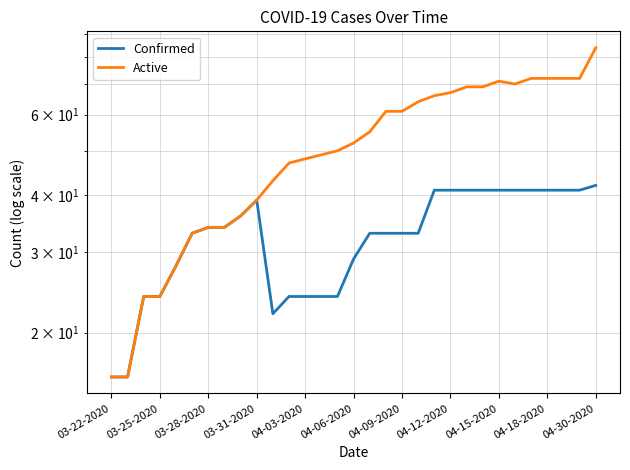

How many values in the Confirmed series are below 33?

11